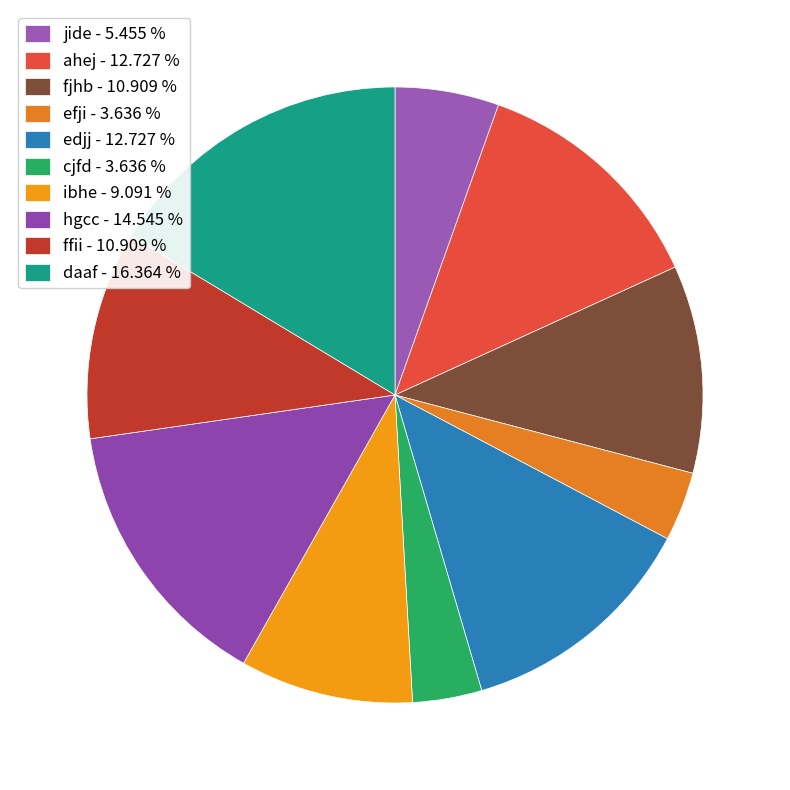

What is the largest slice in the pie chart?

daaf